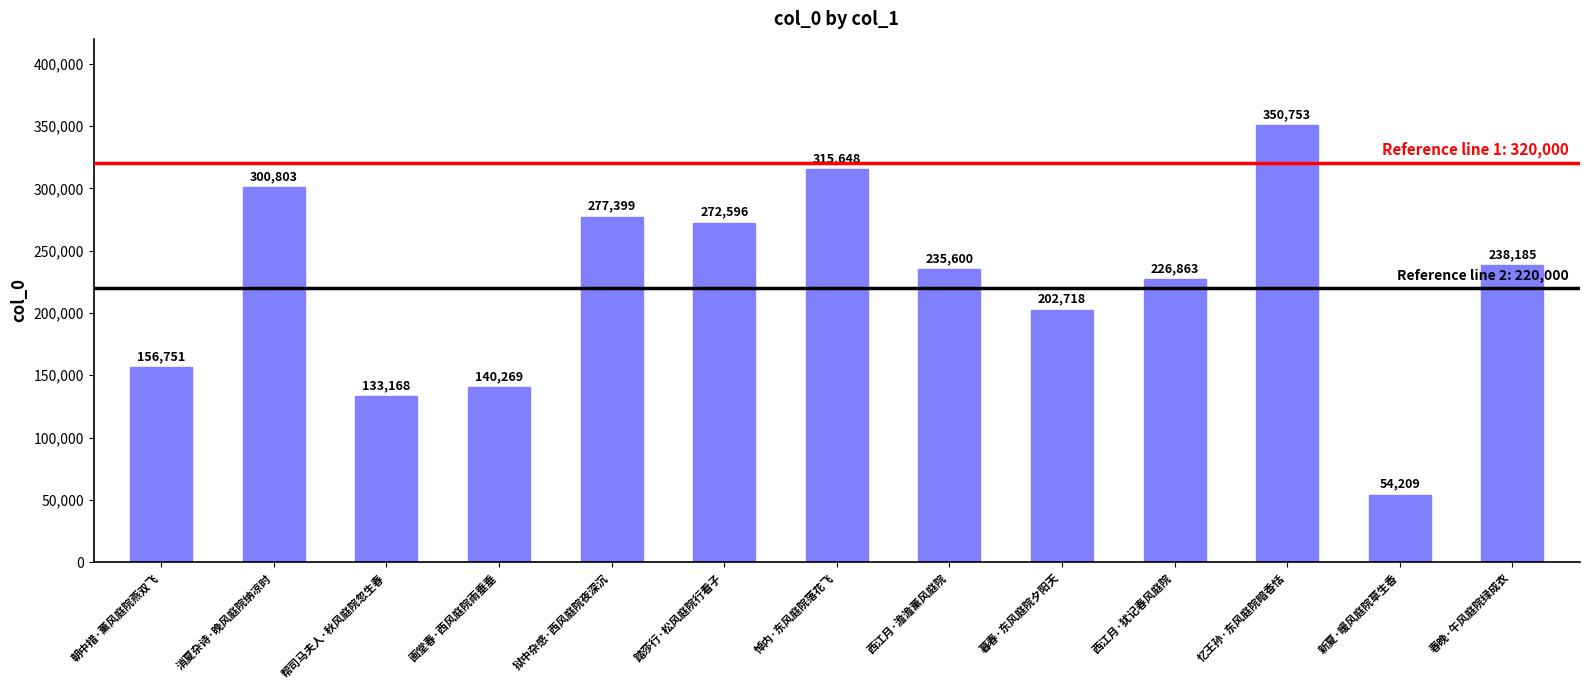

List the labels in order of value, smallest first.

新夏·暖风庭院草生香, 帮司马夫人·秋风庭院忽生春, 画堂春·西风庭院雨垂垂, 朝中措·薰风庭院燕双飞, 暮春·东风庭院夕阳天, 西江月·犹记春风庭院, 西江月·澹澹薰风庭院, 春晚·午风庭院绿成衣, 踏莎行·松风庭院行看子, 狱中杂感·西风庭院夜深沉, 消夏杂诗·晚风庭院纳凉时, 悼内·东风庭院落花飞, 忆王孙·东风庭院暗香恬